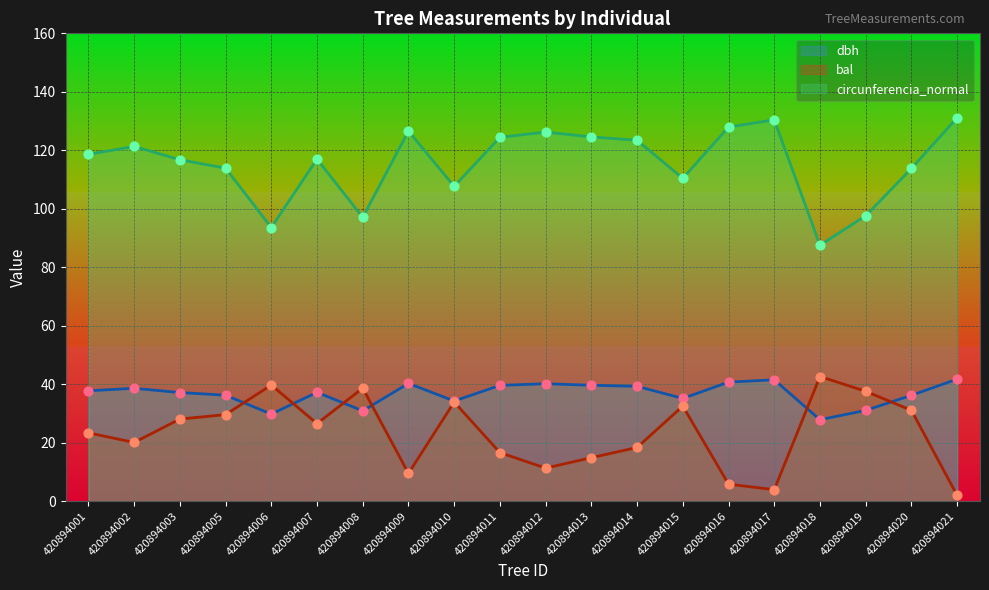

Which series has the widest spread of Y values?

circunferencia_normal